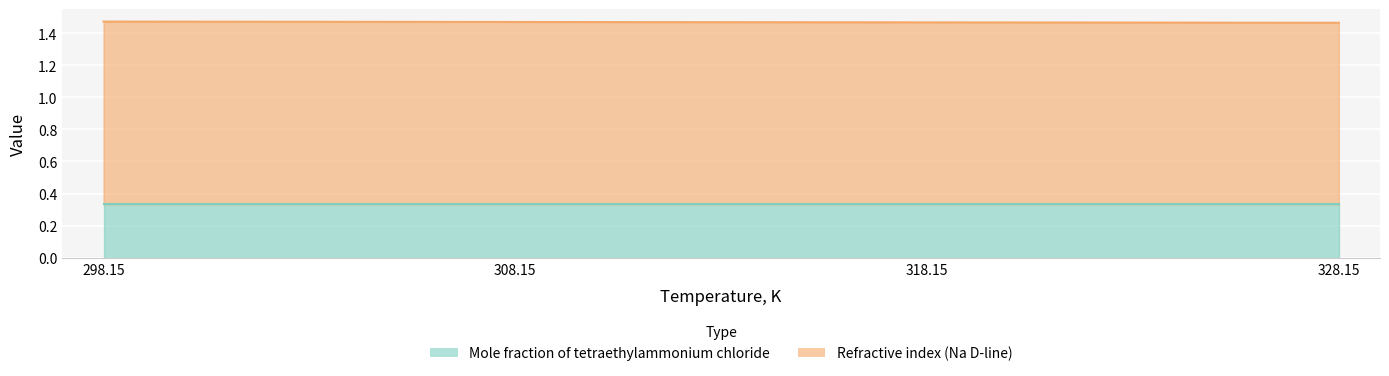

What is the ratio of the value at 318.15 to the value at 328.15?

1.0